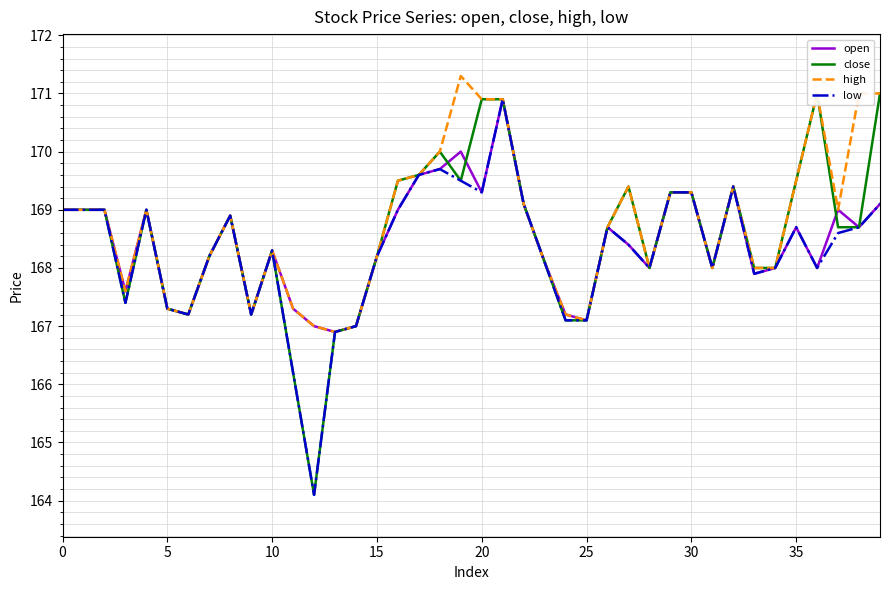

True or false: open and high cross at least once.

False